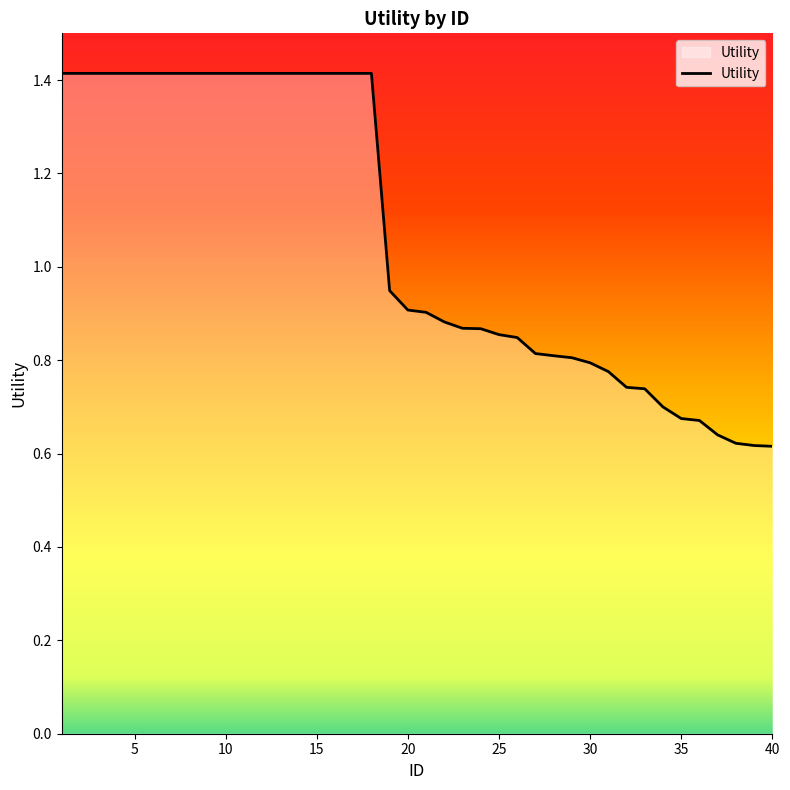

How many lines are shown in the chart?

1